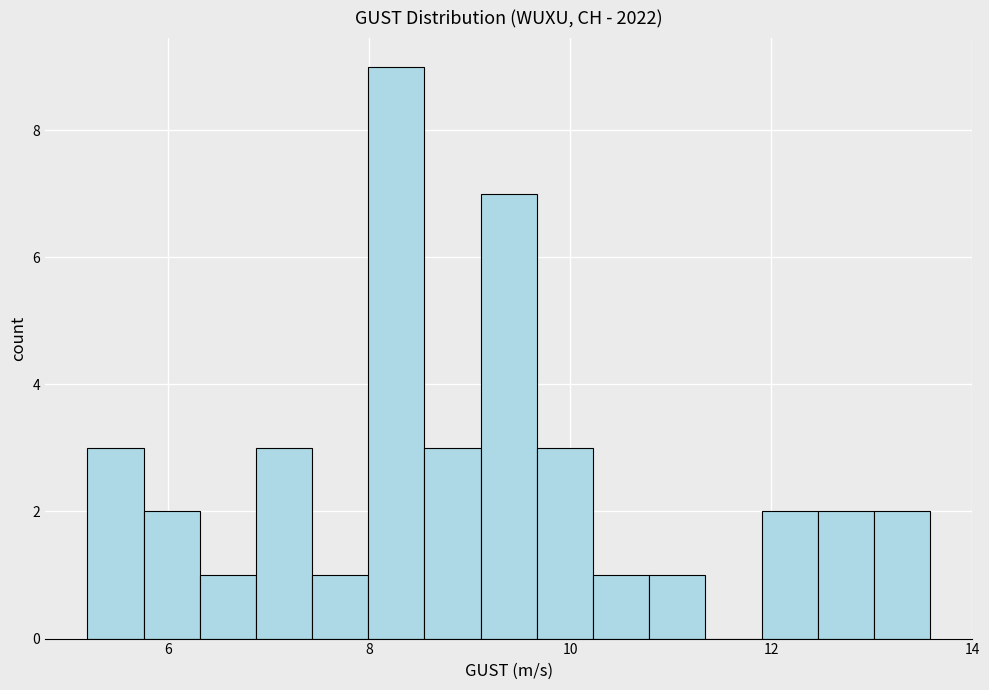

Read against the x-axis, roughly where is the centre of the tallest bar?

8.2